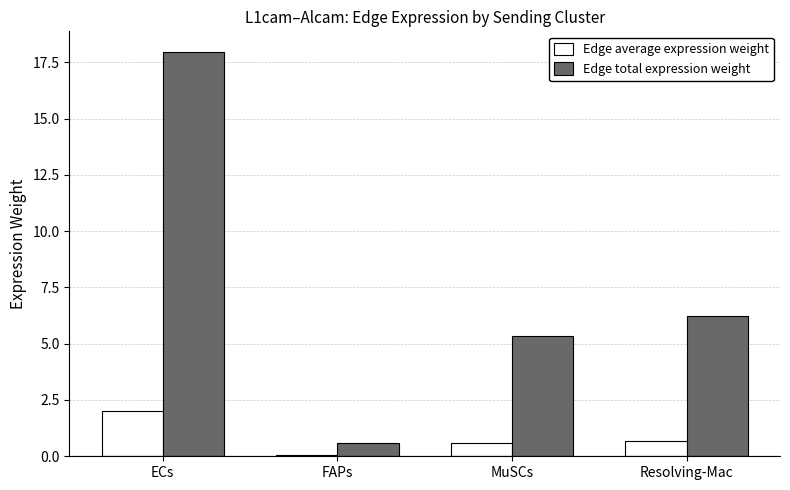

True or false: Edge average expression weight has a value of 2.0 at ECs.

True